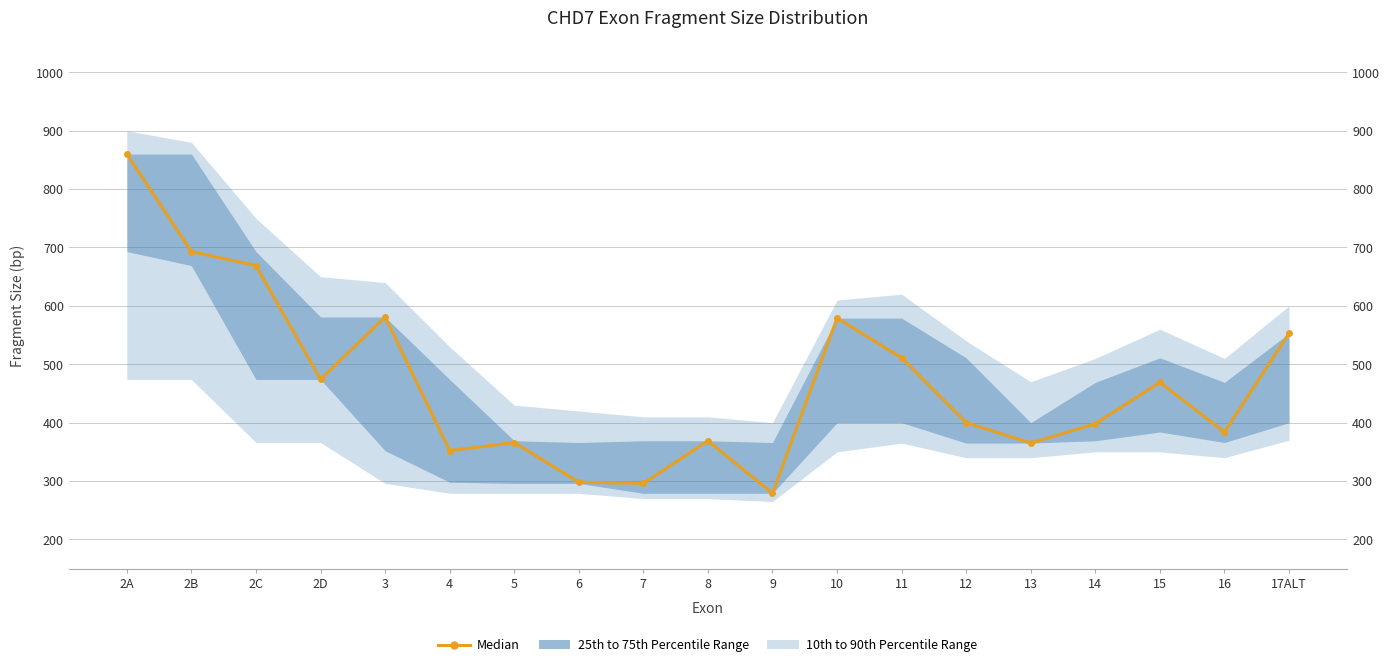

What is the sum of the values at 13 and 10?

944